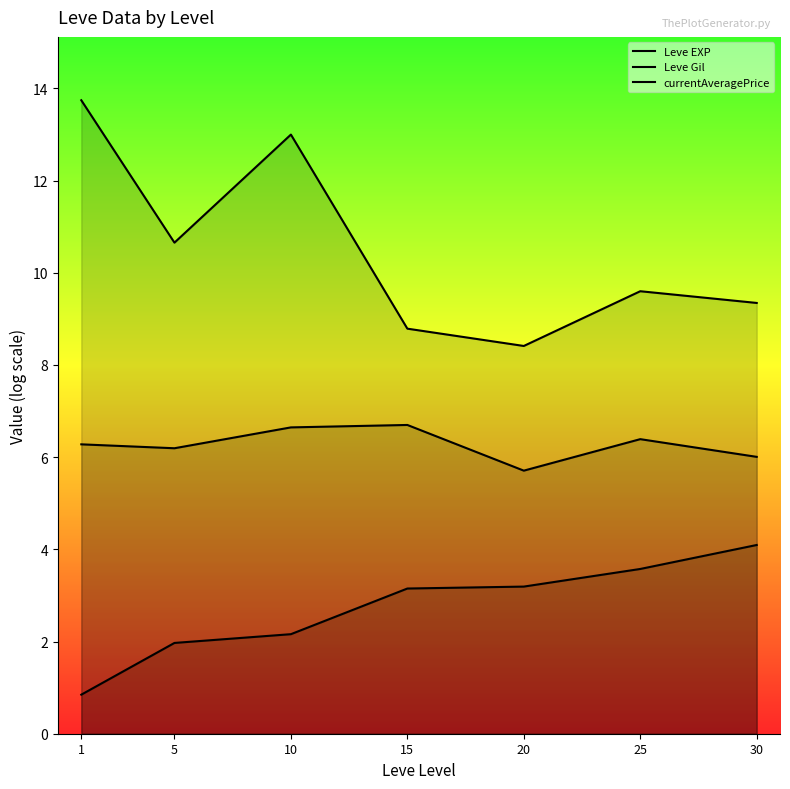

Where is currentAveragePrice nearest to the value 11?

5